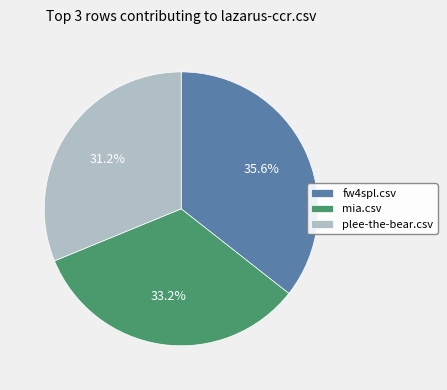

Approximately how many times larger is the value at fw4spl.csv compared to mia.csv?

1.1